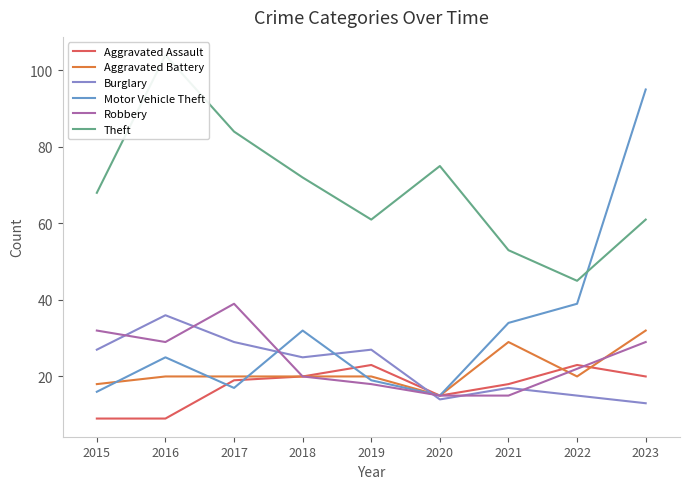

Is it true that Robbery equals 20 at 2018?

True